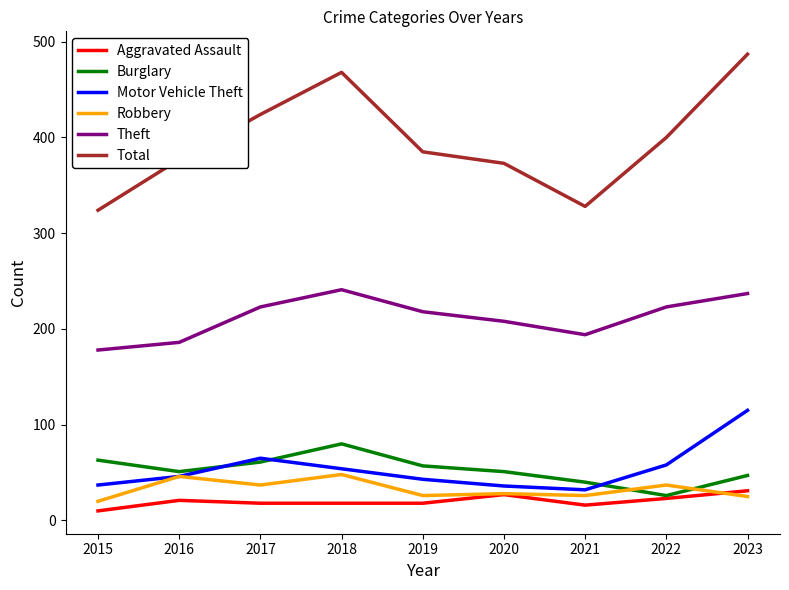

Which series has the largest range (max minus min)?

Total